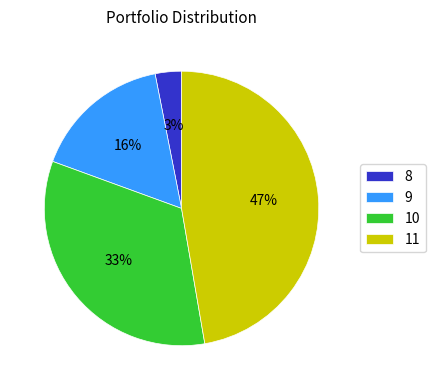

Which has a higher value, 10 or 8?

10